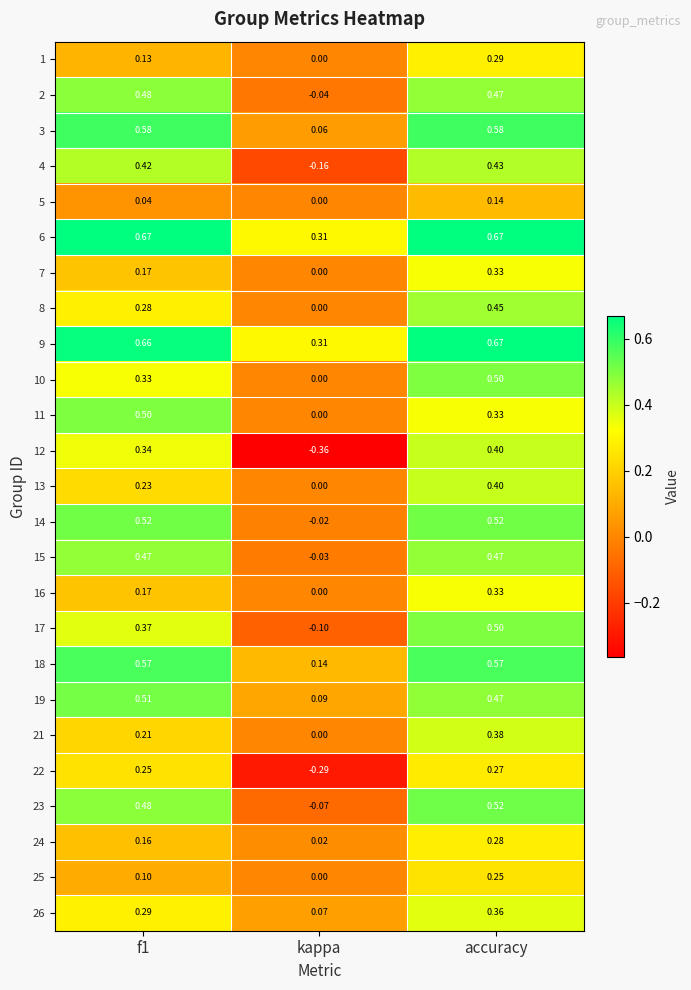

Where is 15 nearest to the value 0?

kappa